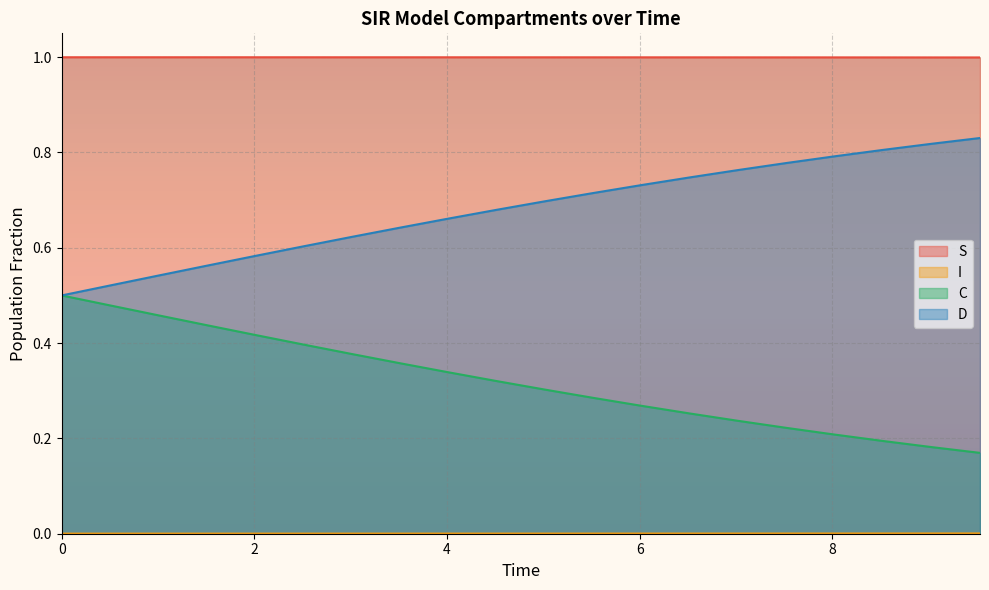

What is the greatest value displayed?

1.0